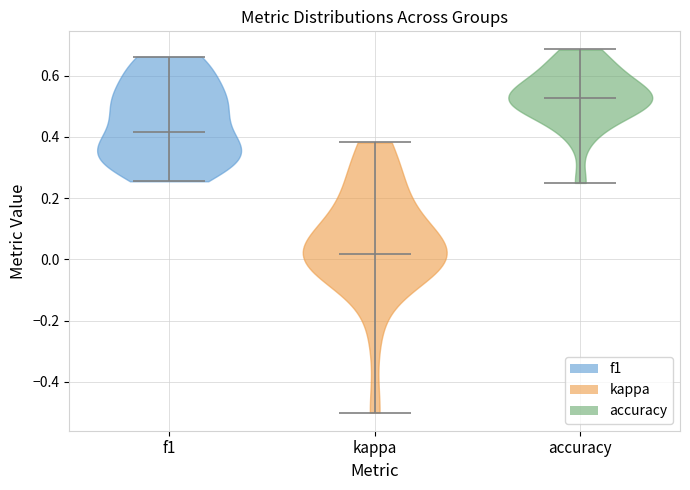

What is the highest point the violin for f1 reaches on the y-axis? The values are not printed on the chart, so give them approximately, as read against the axis.

0.66